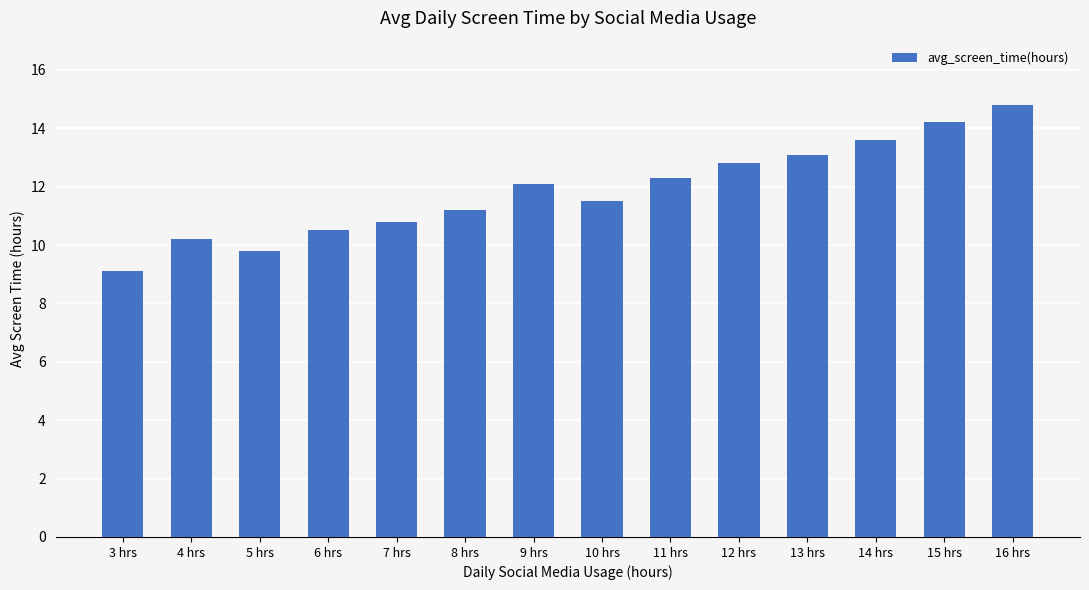

What is the difference between the values at 13 hrs and 10 hrs?

1.6